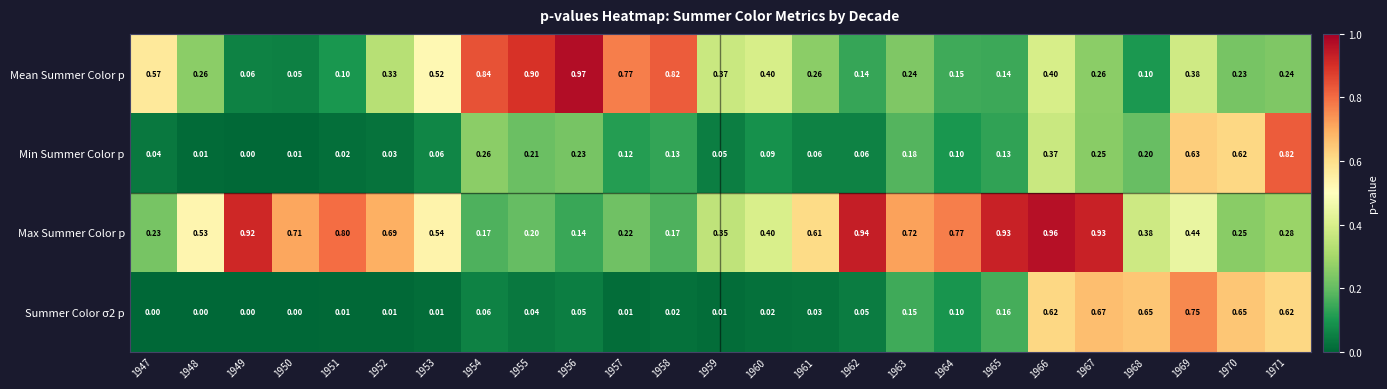

Between 1953 and 1956, which series saw the biggest shift?

Mean Summer Color p